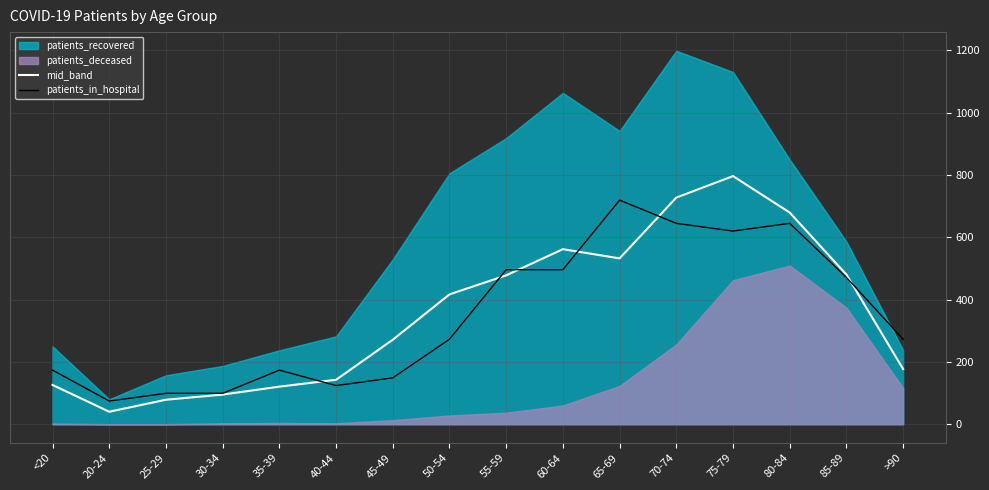

Where does the mid_band series first go above 416?

50-54